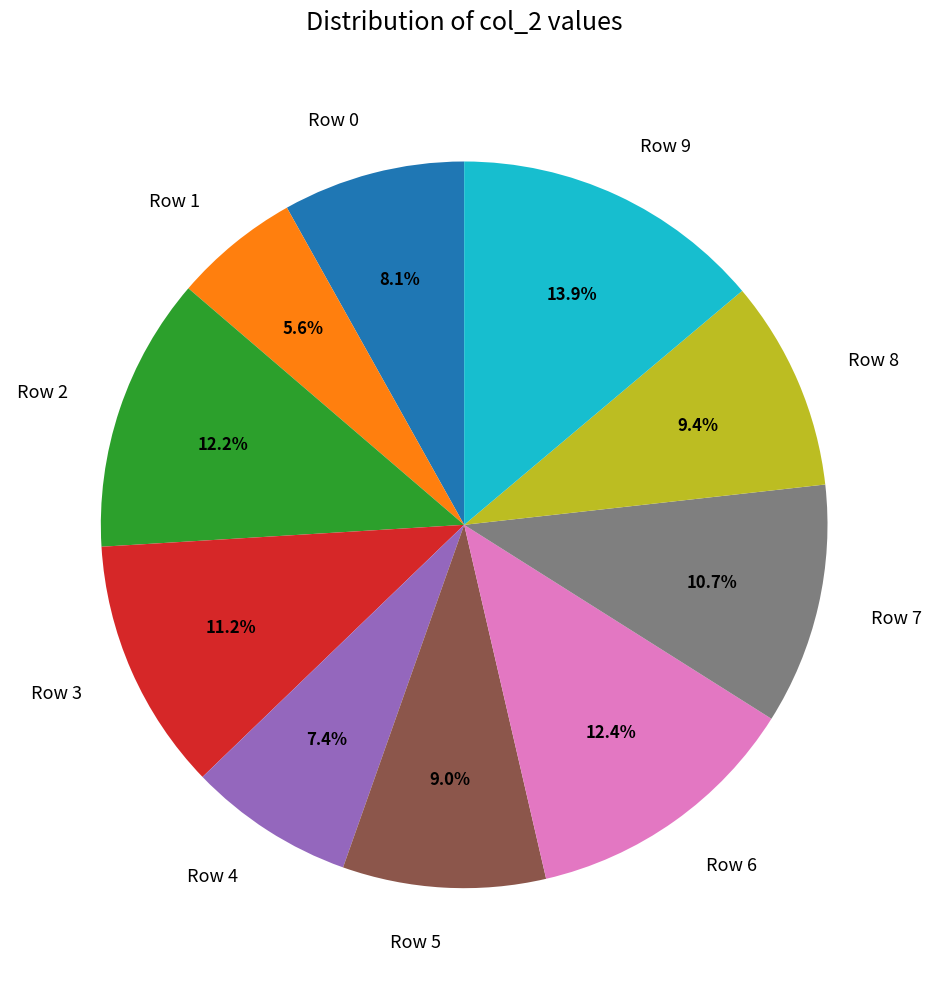

How much of the chart is everything except Row 8?

90.6%